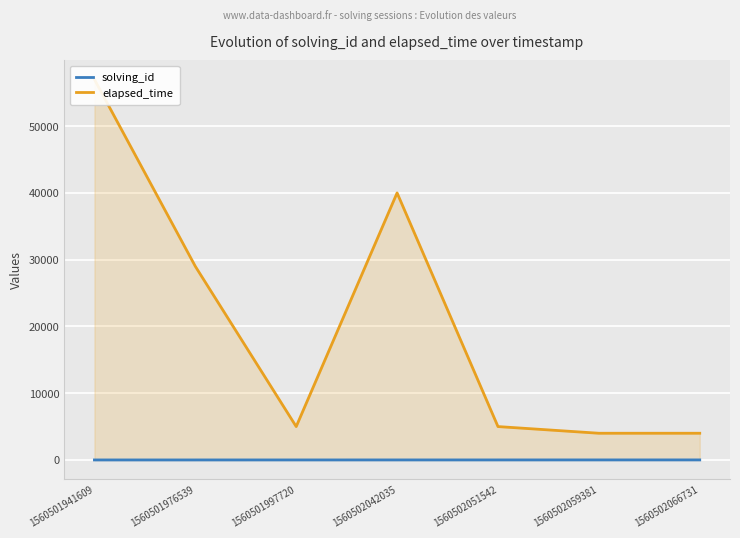

What is the total value across all series at 1560501941609?

57001